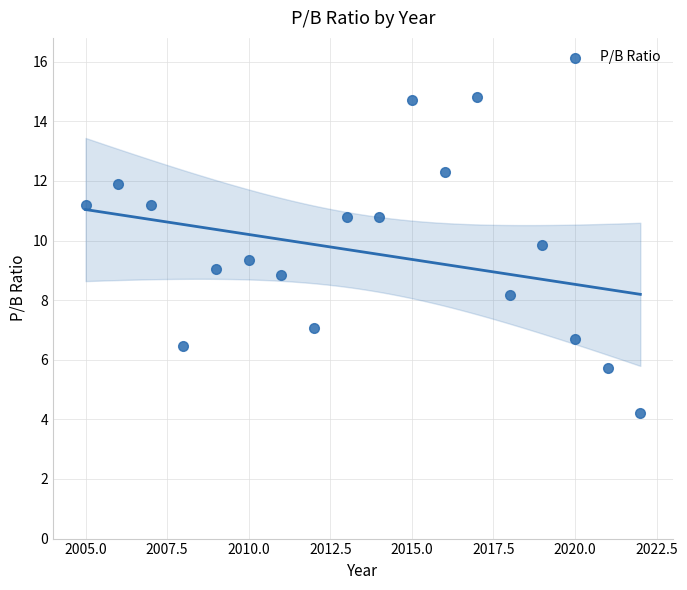

What is the range of X values (max minus min)?

17.0